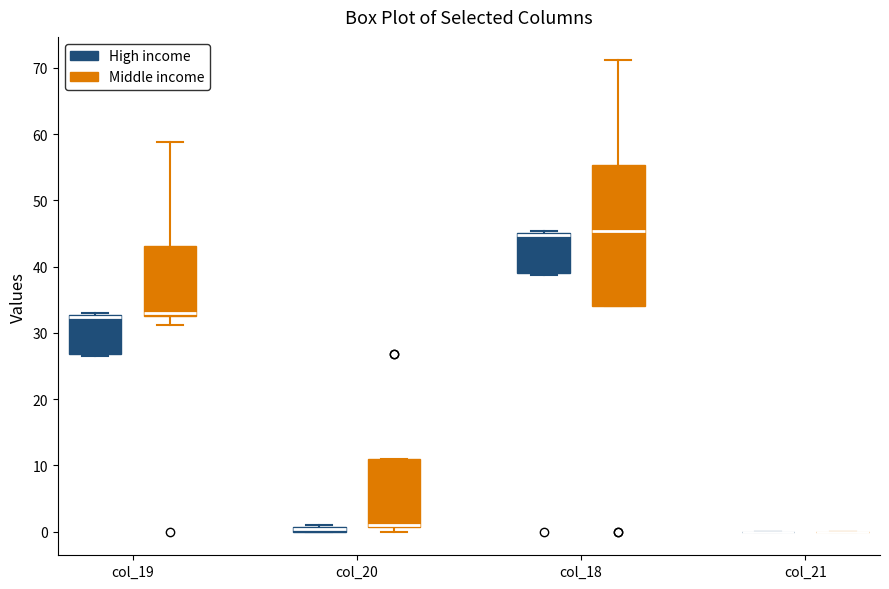

Comparing the boxes themselves (not the whiskers), which one is the tallest?

col_18 (Middle income)